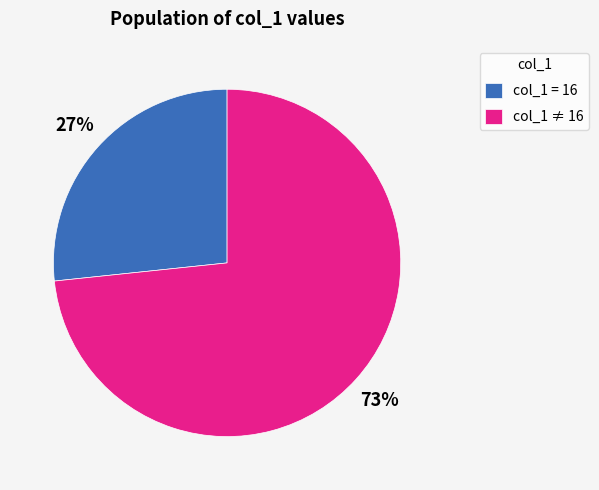

To the nearest percent, what is the combined percentage of col_1 ≠ 16 and col_1 = 16?

100%